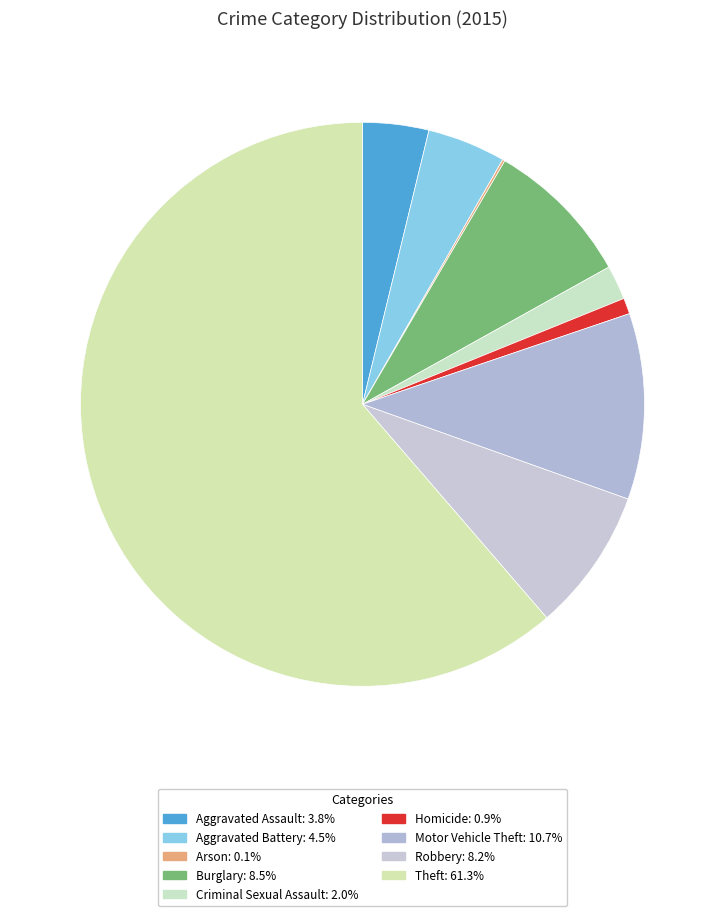

Does Theft represent more than half of the total?

Yes